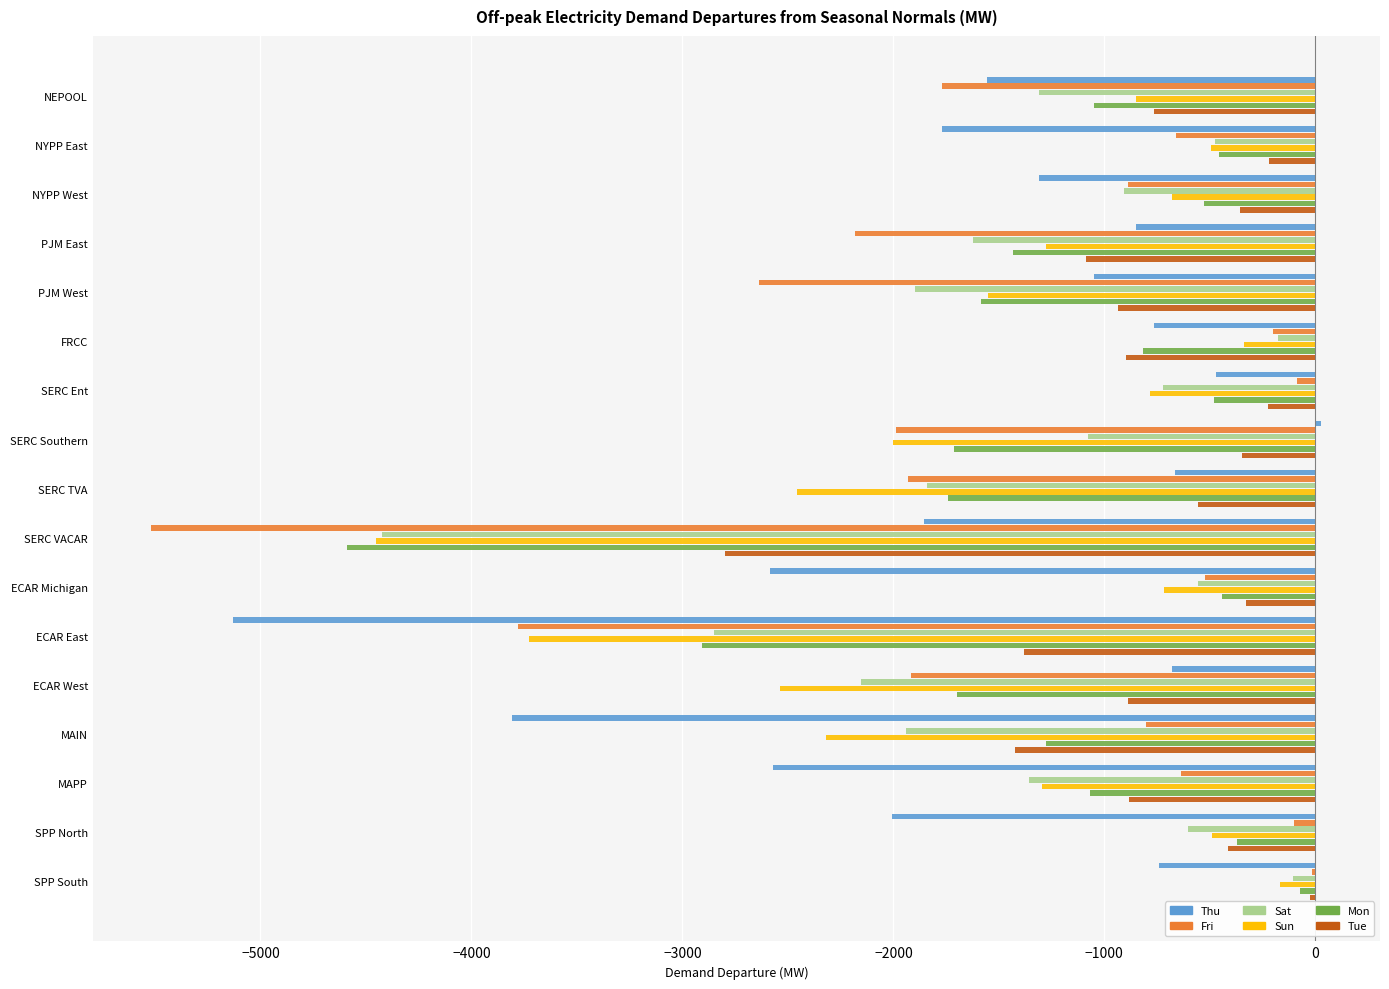

What is the average value of the Mon series?

-1307.8